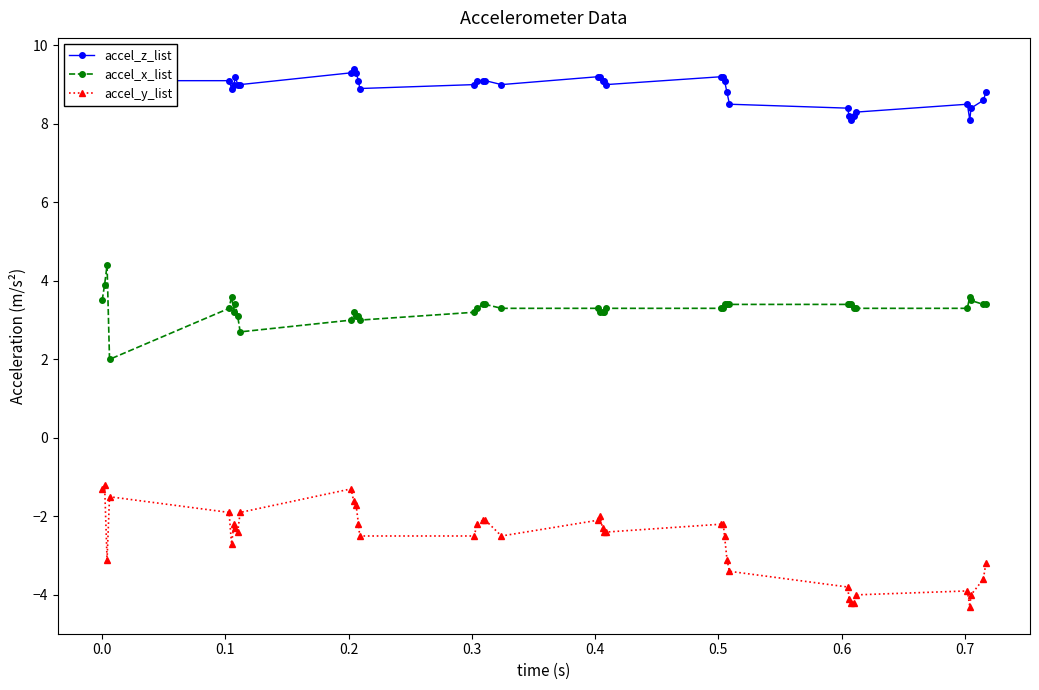

True or false: accel_x_list and accel_y_list intersect in this chart.

False